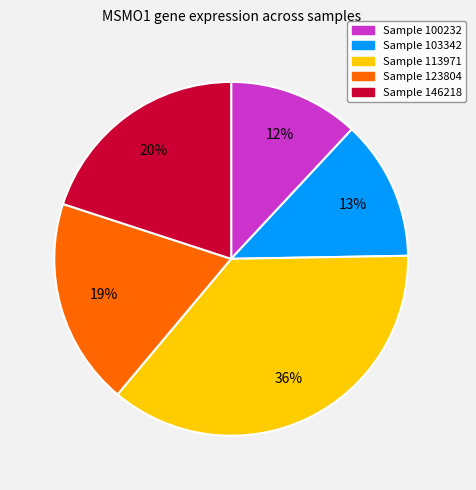

Is there a majority slice in this chart?

No